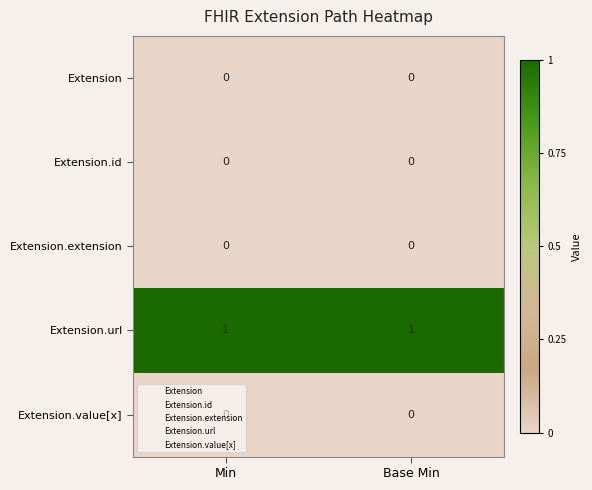

What is the difference between the highest and lowest values at Min?

1